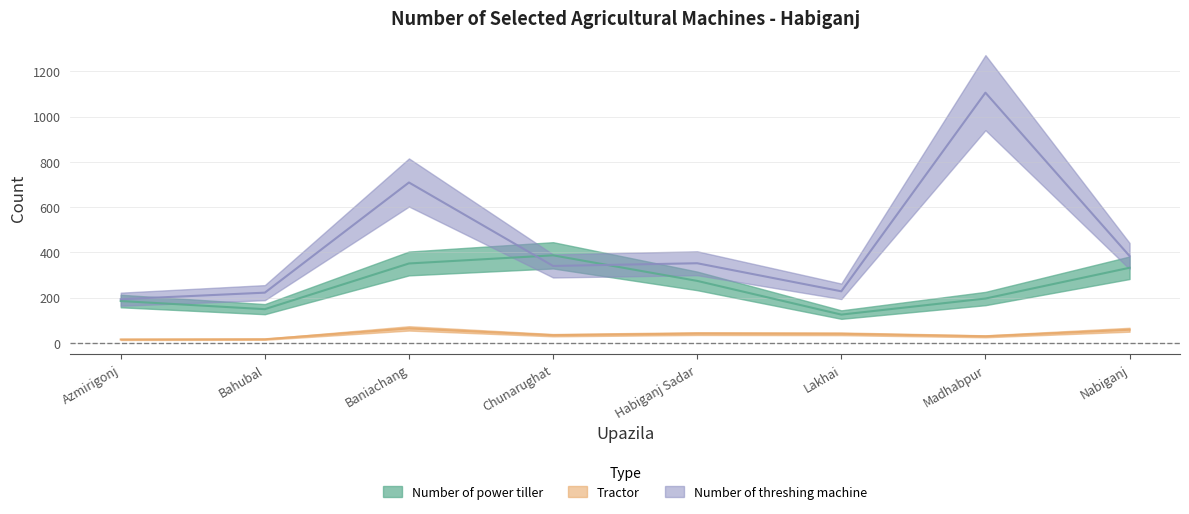

What is the highest value of the Number of power tiller series?

387